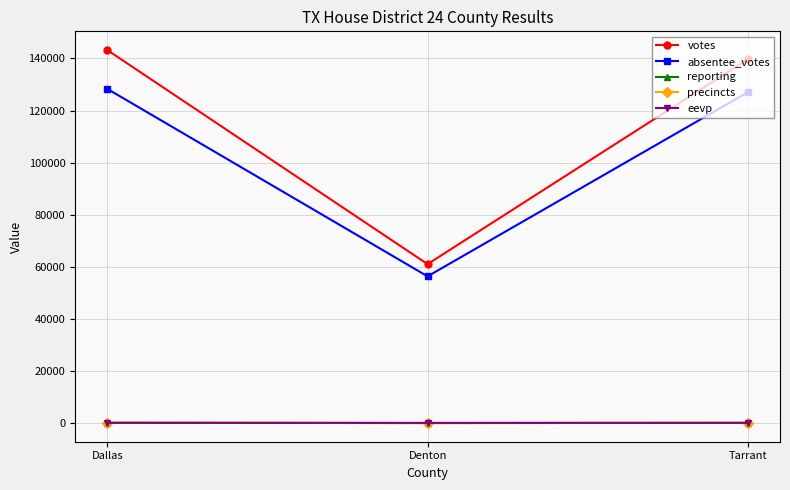

Is the value of eevp at Tarrant greater than the value of absentee_votes at Denton?

No